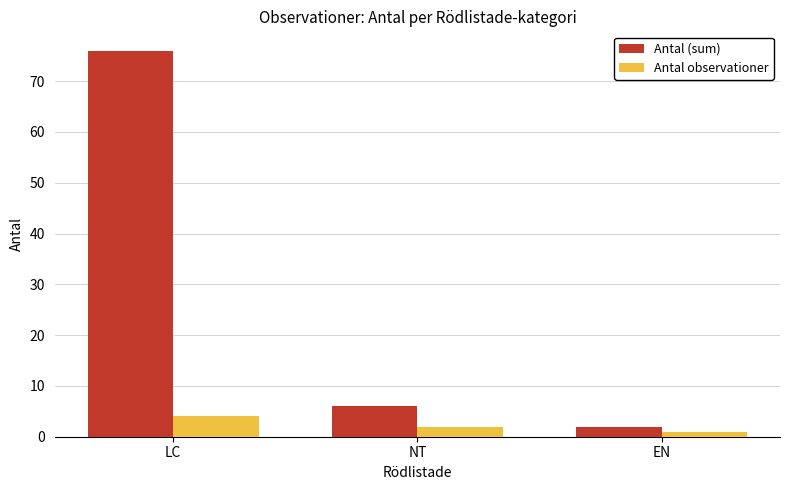

What is the spread (max minus min) of values at NT?

4